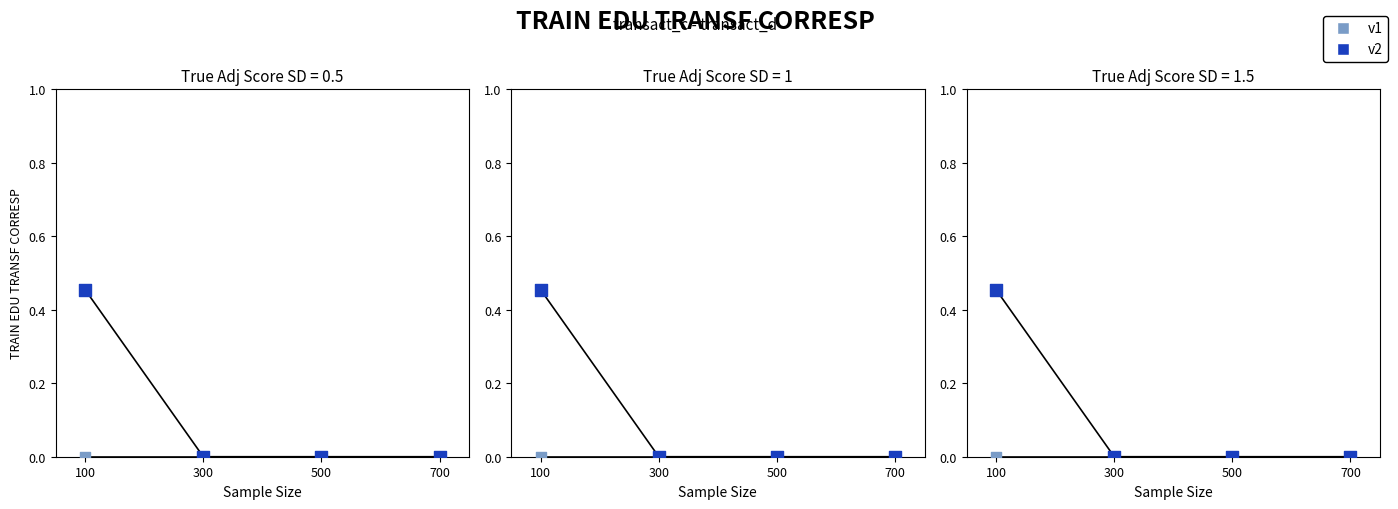

Which series has the largest total across all categories?

v2